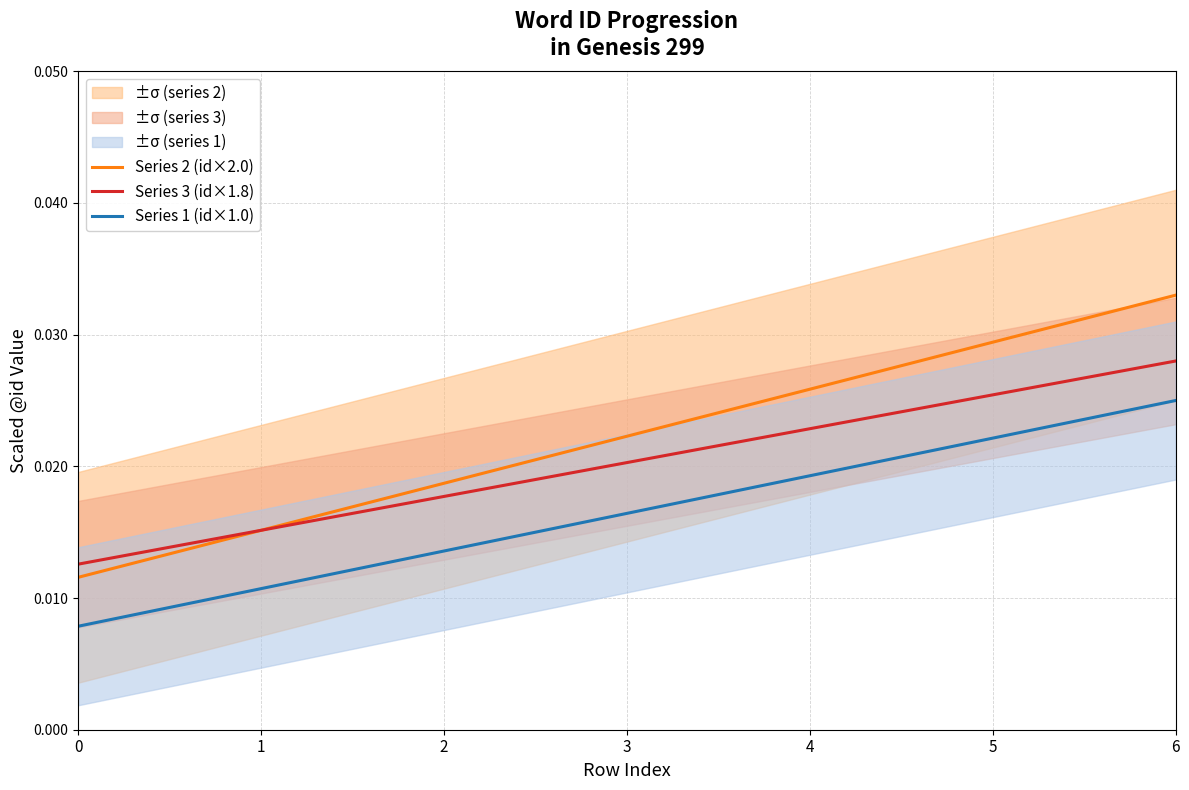

List the series in order of their overall mean, highest first.

Series 2 (id×2.0), Series 3 (id×1.8), Series 1 (id×1.0)